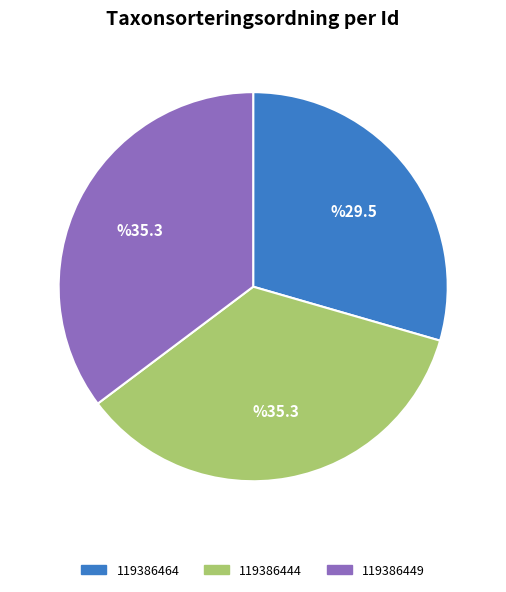

Approximately how many times larger is the value at 119386444 compared to 119386464?

1.2